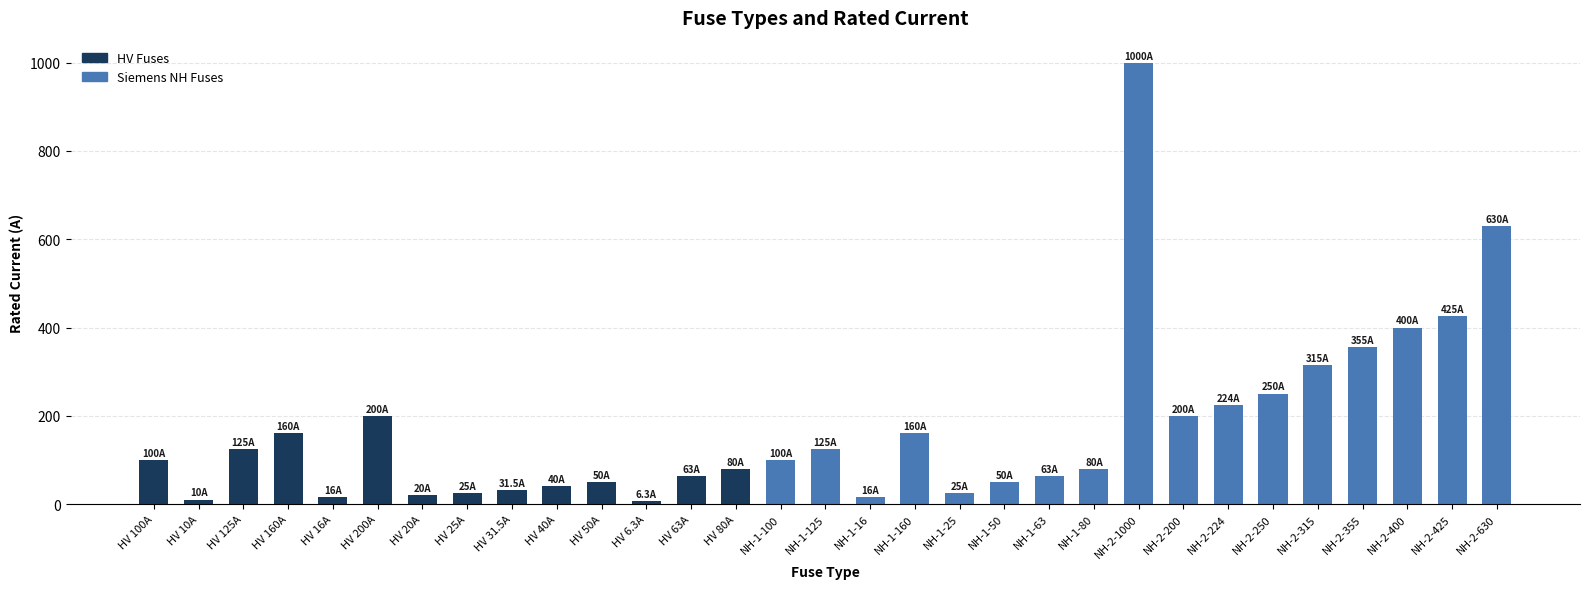

The chart shows a value of 71.5 at HV 125A. True or false?

False